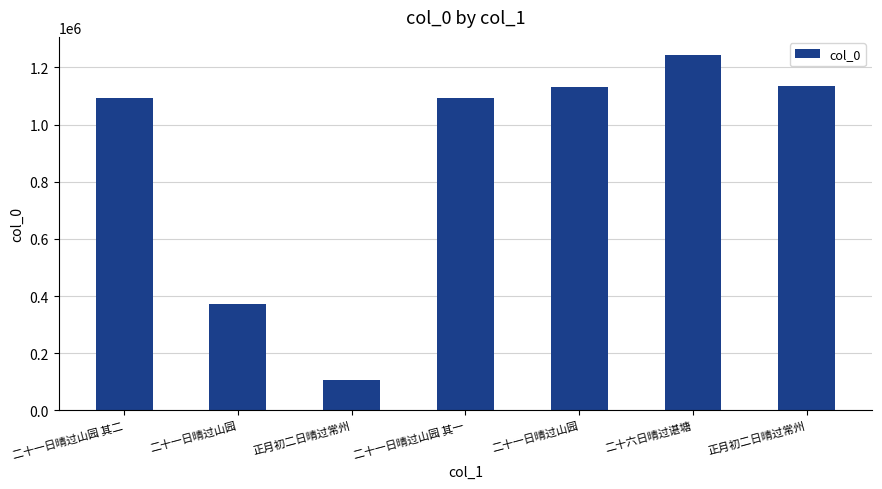

How many bars are there in total?

7